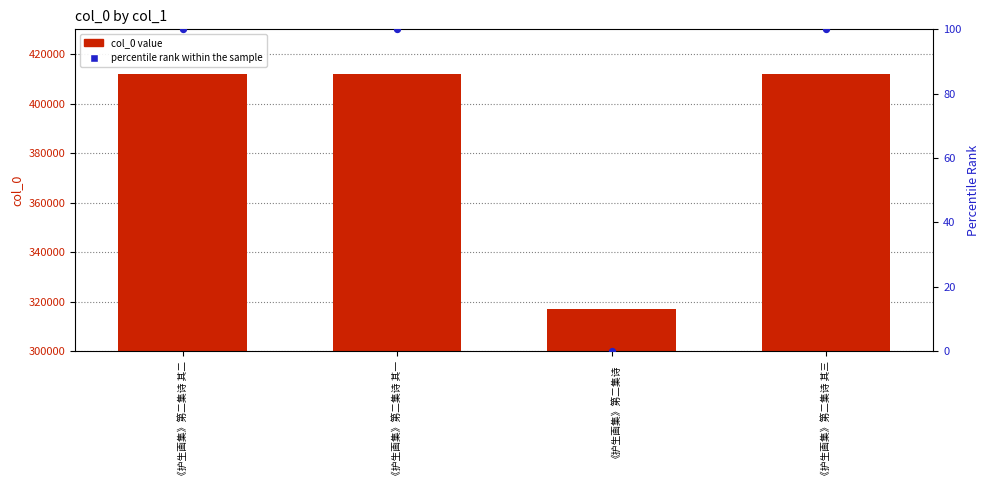

Which series has the largest total across all categories?

col_0 value